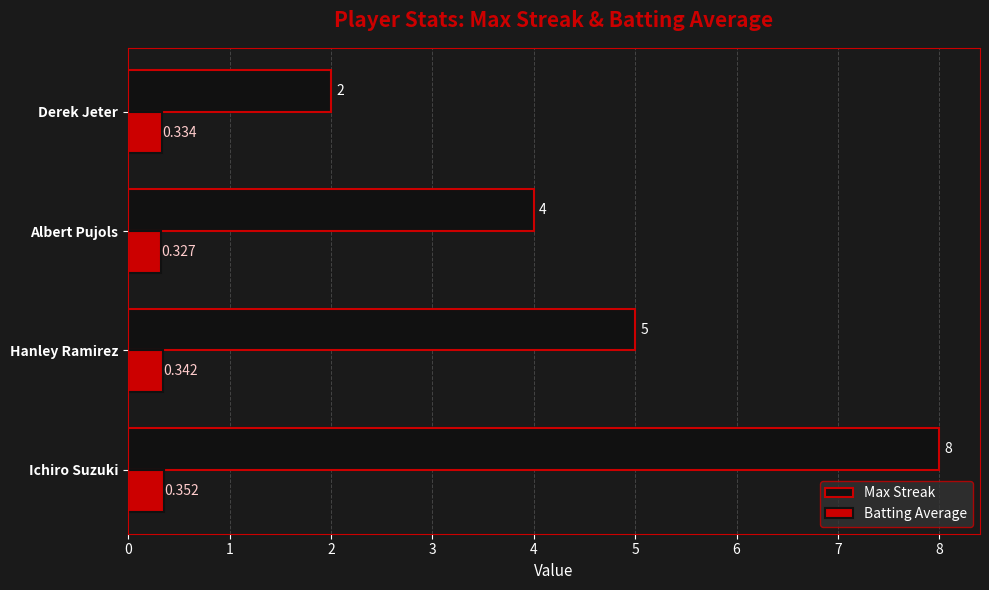

At how many categories does at least one series exceed 7?

1